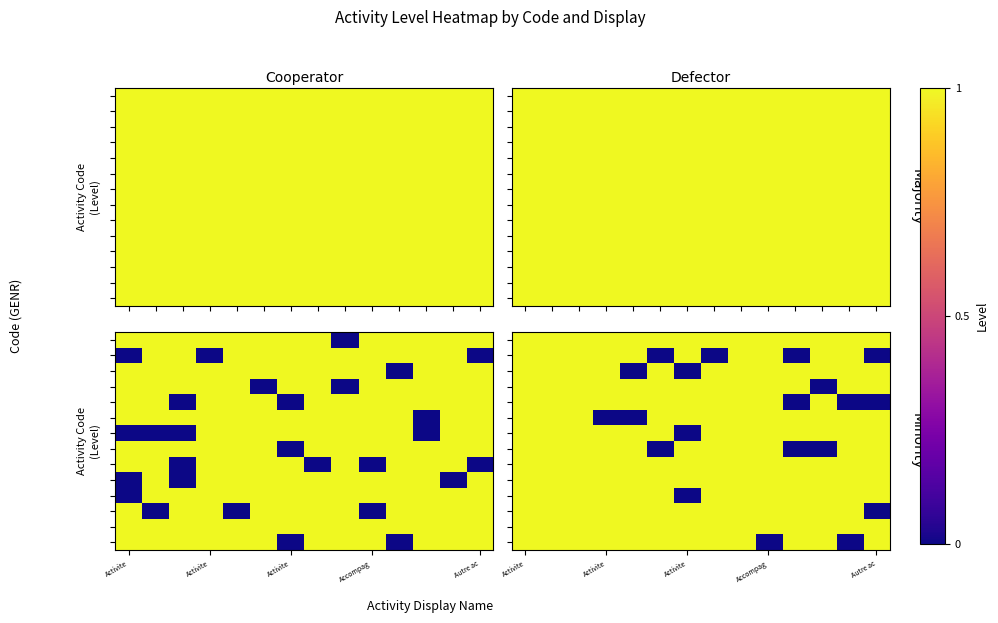

Which category has the lowest value across all series?

Accompag